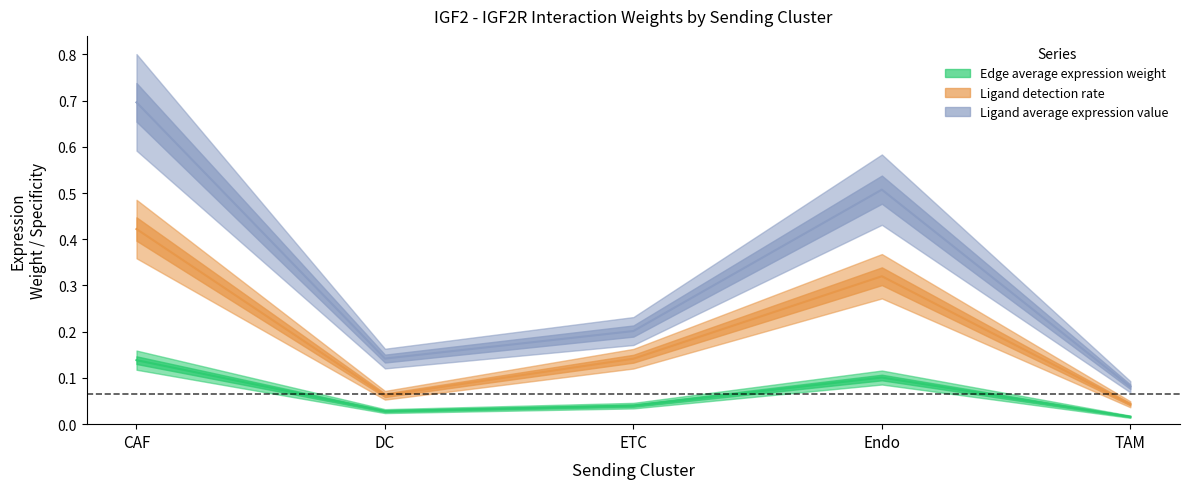

In Edge average expression derived specificity, how many points are lower than both neighbors (excluding endpoints)?

1